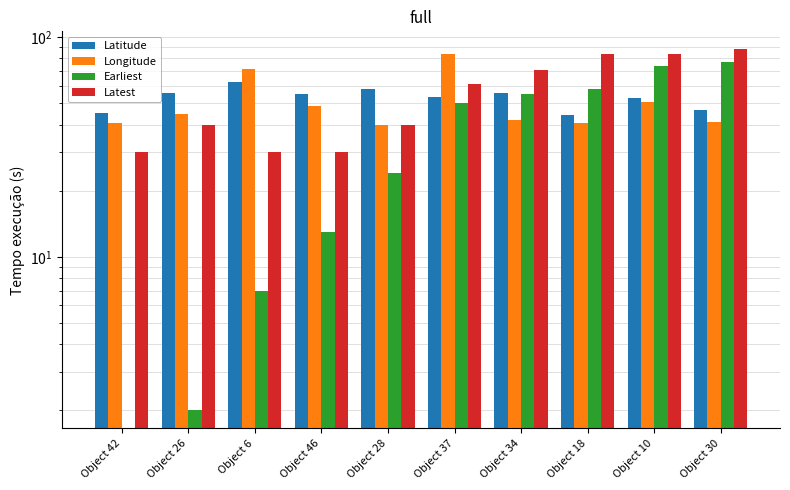

The Latest series shows 44.6 at Object 46. True or false?

False